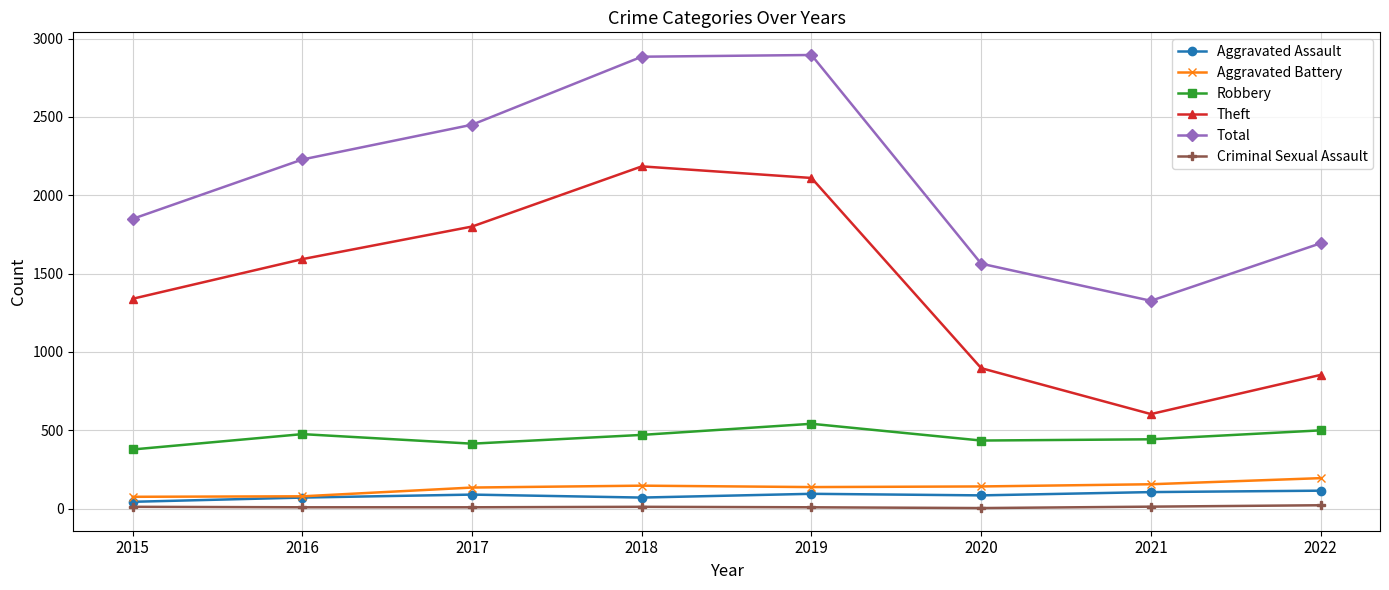

What is the lowest value of the Total series?

1326